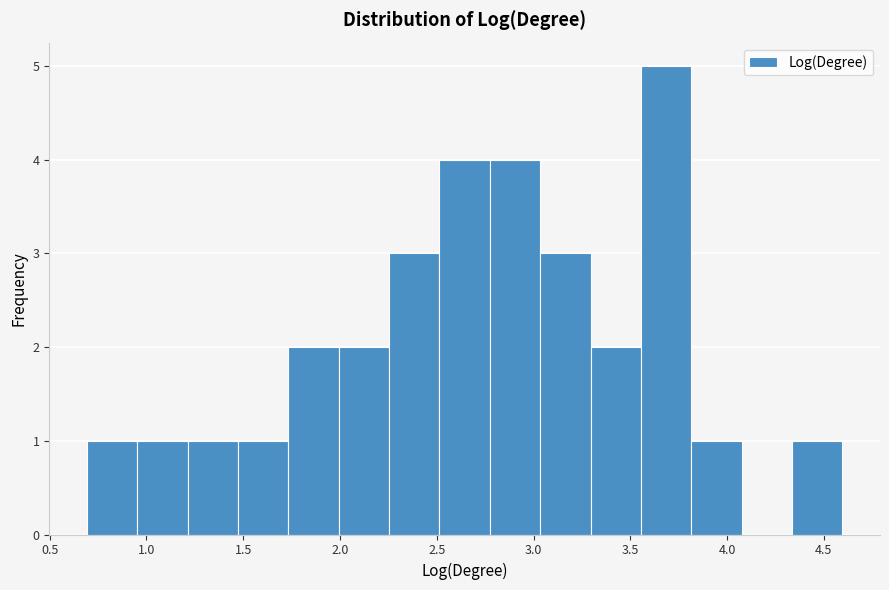

Reading left to right, list every bar in this chart as the range it spans on the x-axis followed by its height. Neither the bar edges nor the heights are printed on the chart, so give them approximately, as read against the axes.

0.70 to 0.95: 1
0.95 to 1.20: 1
1.20 to 1.45: 1
1.45 to 1.75: 1
1.75 to 2.00: 2
2.00 to 2.25: 2
2.25 to 2.50: 3
2.50 to 2.75: 4
2.75 to 3.05: 4
3.05 to 3.30: 3
3.30 to 3.55: 2
3.55 to 3.80: 5
3.80 to 4.05: 1
4.05 to 4.35: 0
4.35 to 4.60: 1